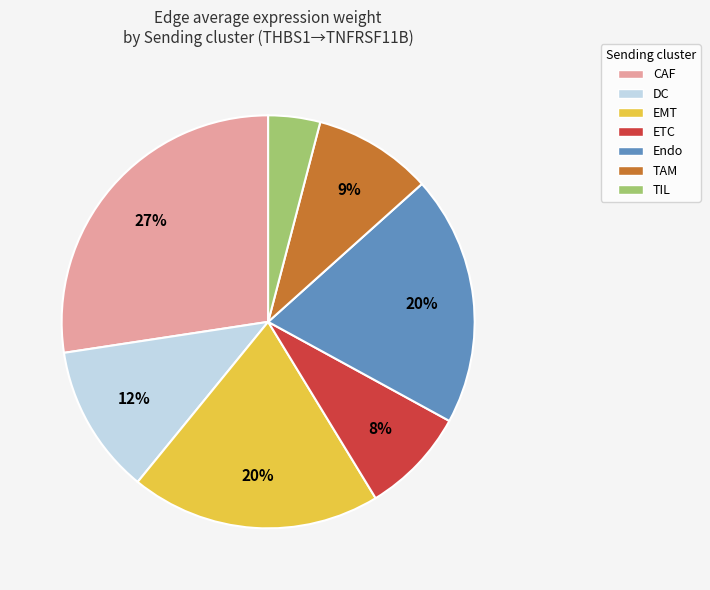

Is the sum of TAM and CAF greater than half?

No